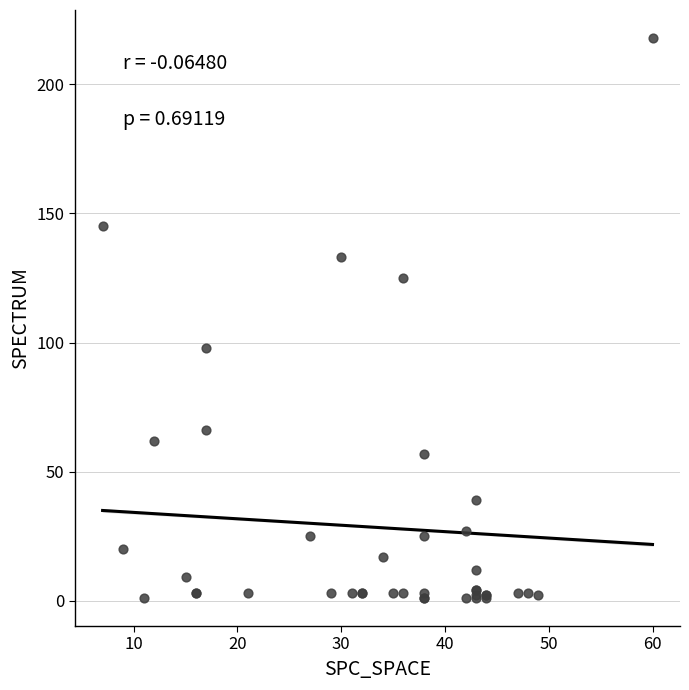

What Y value in the scatter plot is closest to 109?

98